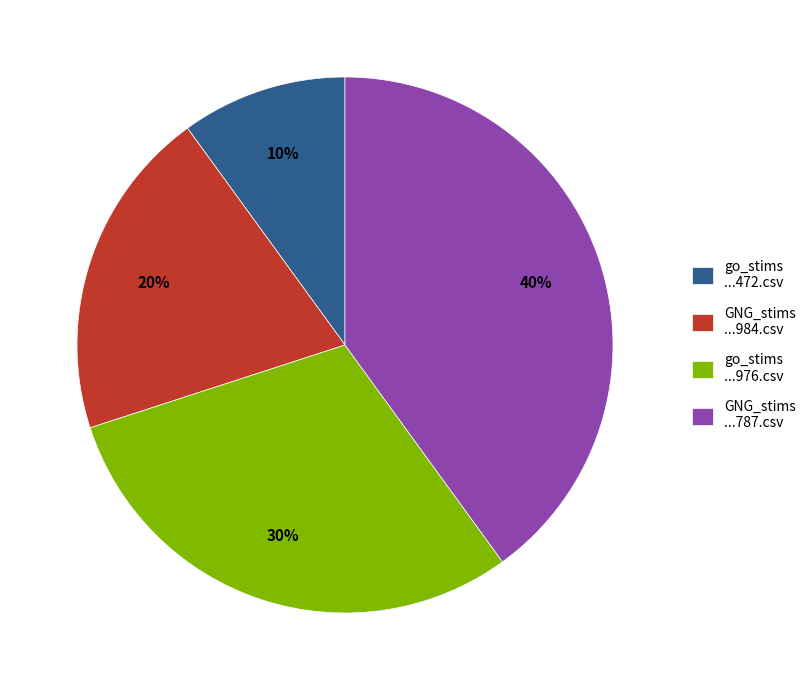

To the nearest percent, what is the average slice percentage?

25%